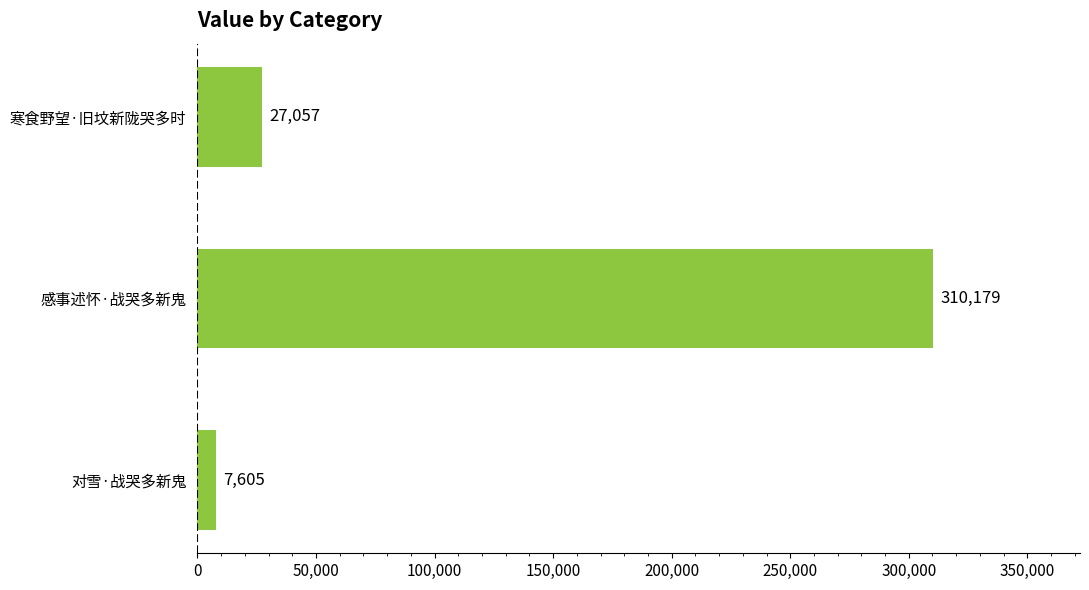

How many values are below 27057?

1